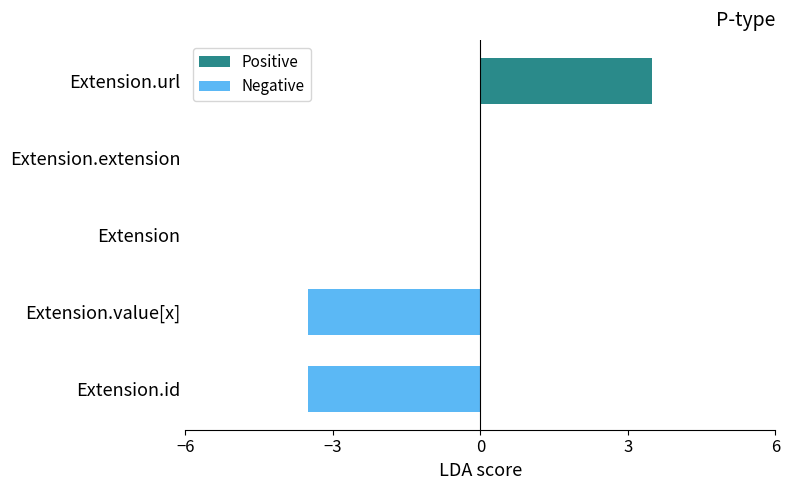

What position from the left is 3?

4